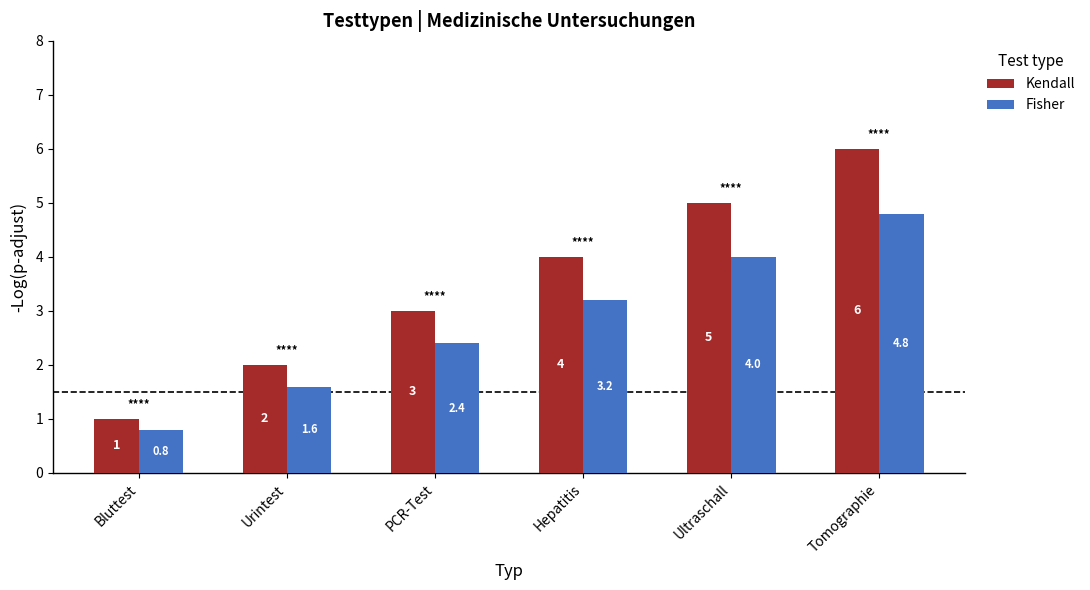

Is the value of Kendall at Urintest greater than the value of Fisher at Urintest?

Yes